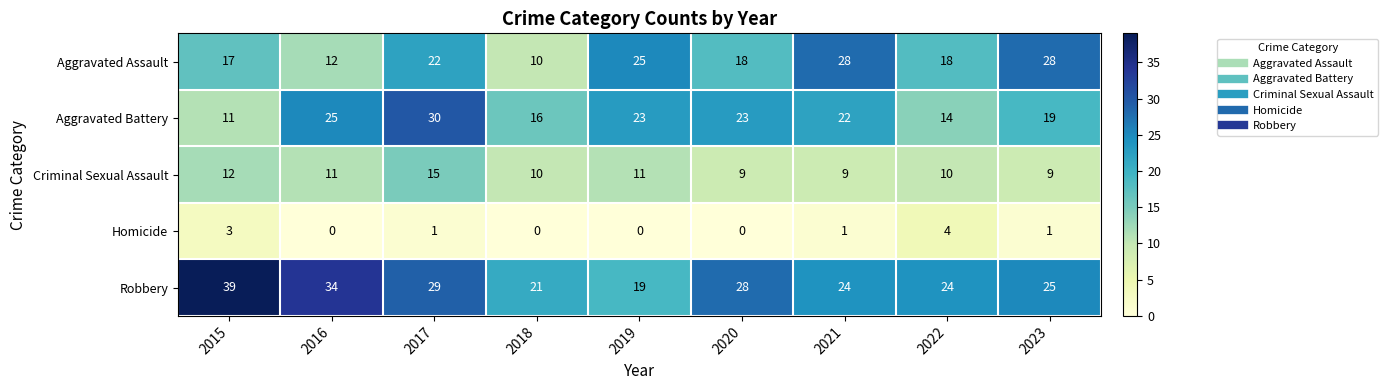

The Homicide series shows 1 at 2022. True or false?

False